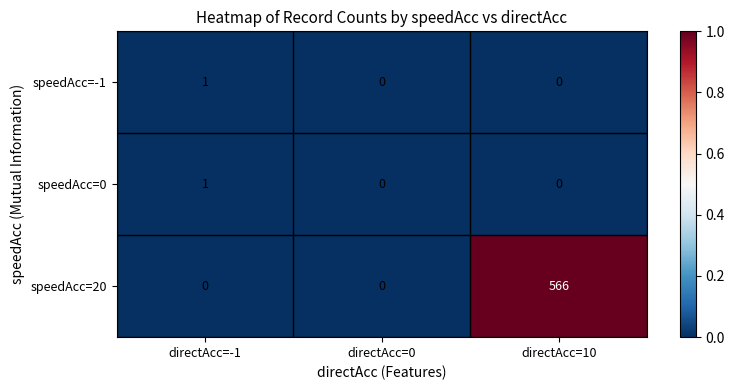

Is the value of speedAcc=0 at directAcc=-1 greater than the value of speedAcc=-1 at directAcc=10?

Yes